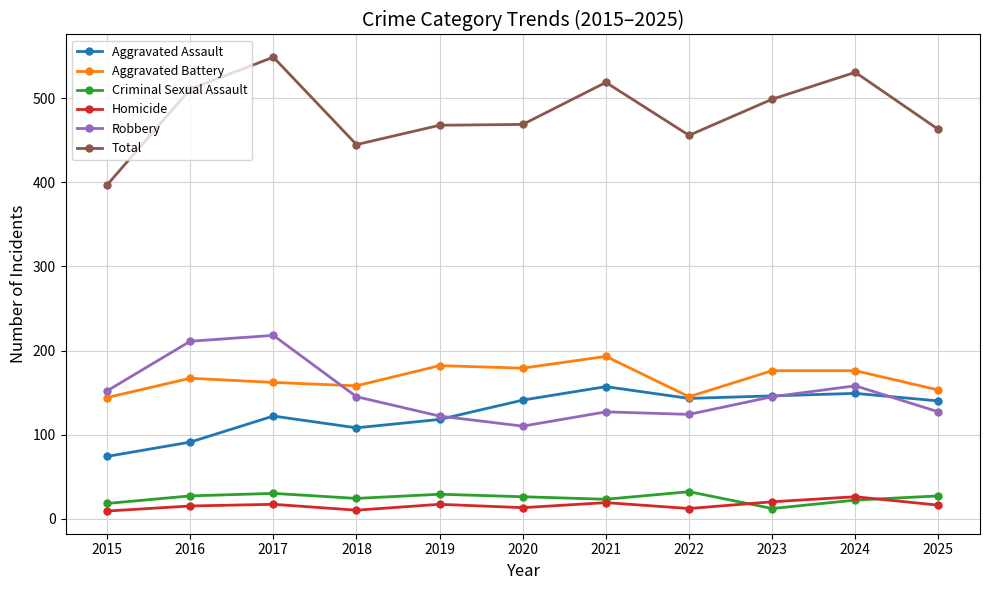

Which series has the largest range (max minus min)?

Total